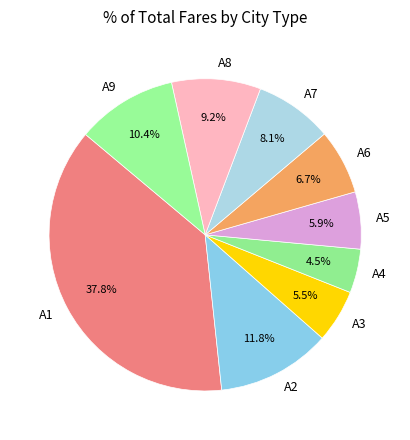

How many slices are in this pie chart?

9